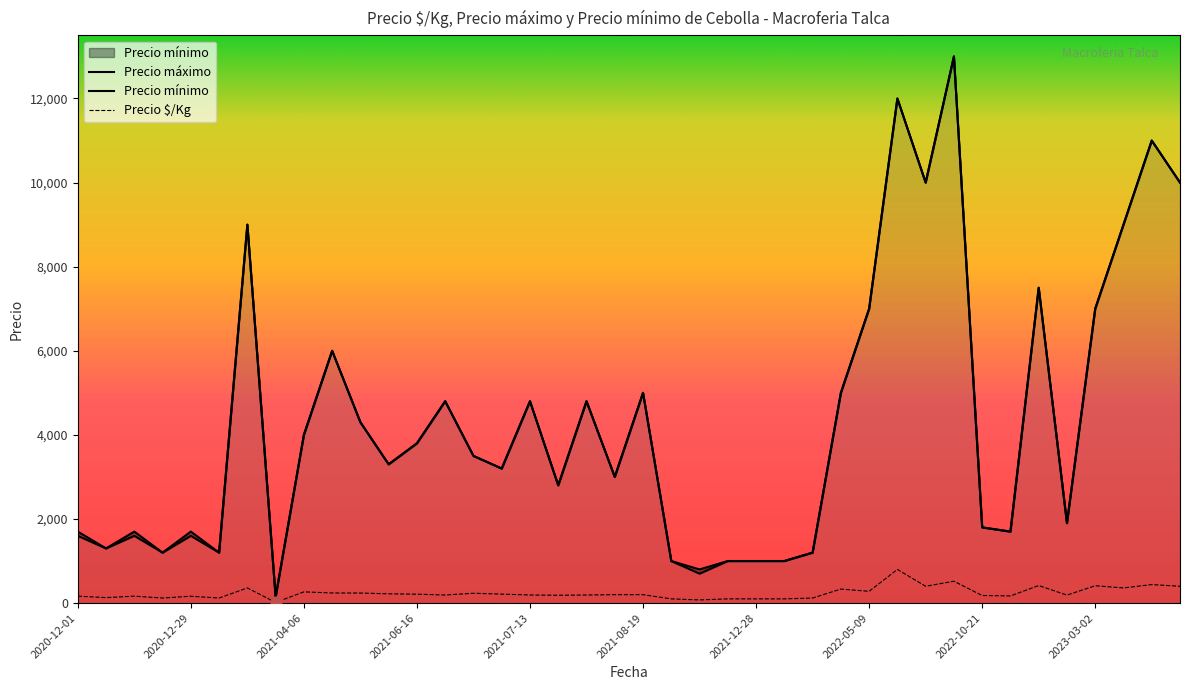

Is the value of Precio máximo at 2022-09-22 greater than the value of Precio $/Kg at 2022-07-27?

Yes